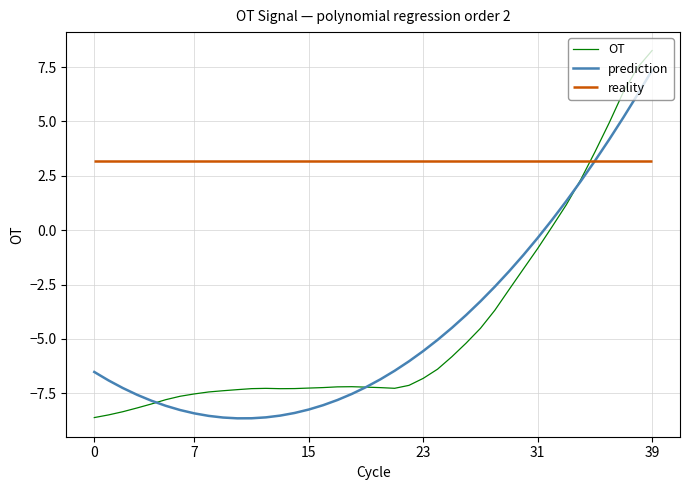

What is the value of the prediction point at the 20th from the left?

-7.2